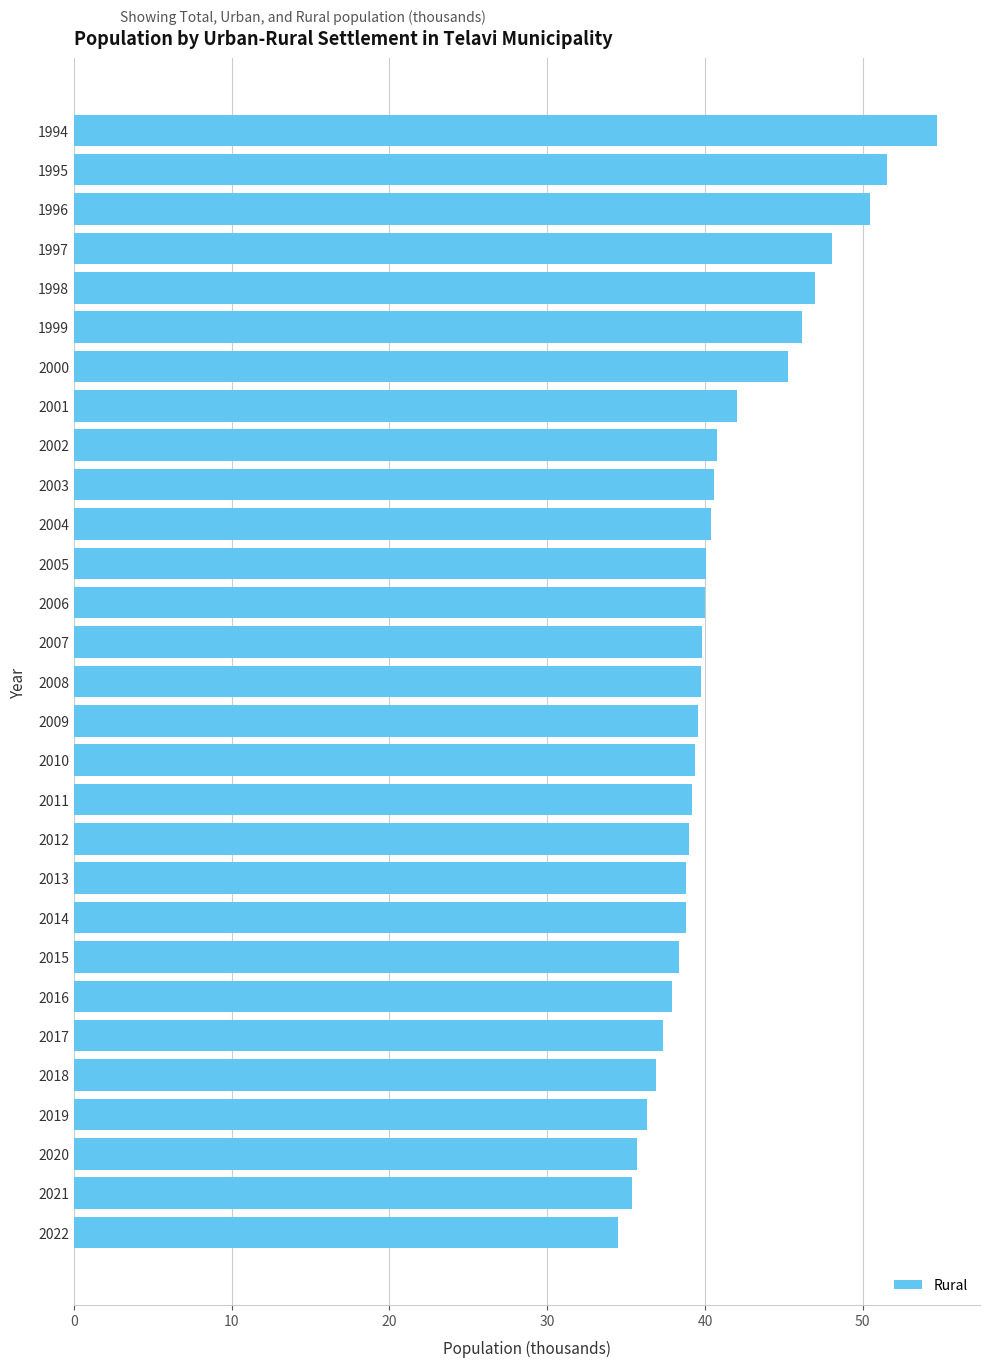

What is the value of the 7th bar from the top?

45.3